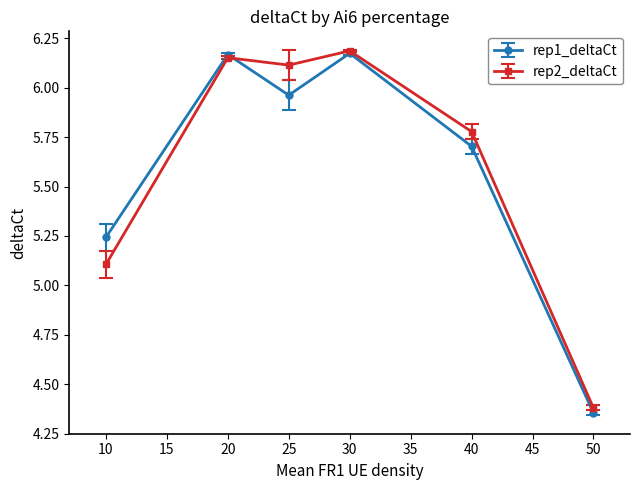

True or false: rep2_deltaCt has a value of 8.2 at 20.

False